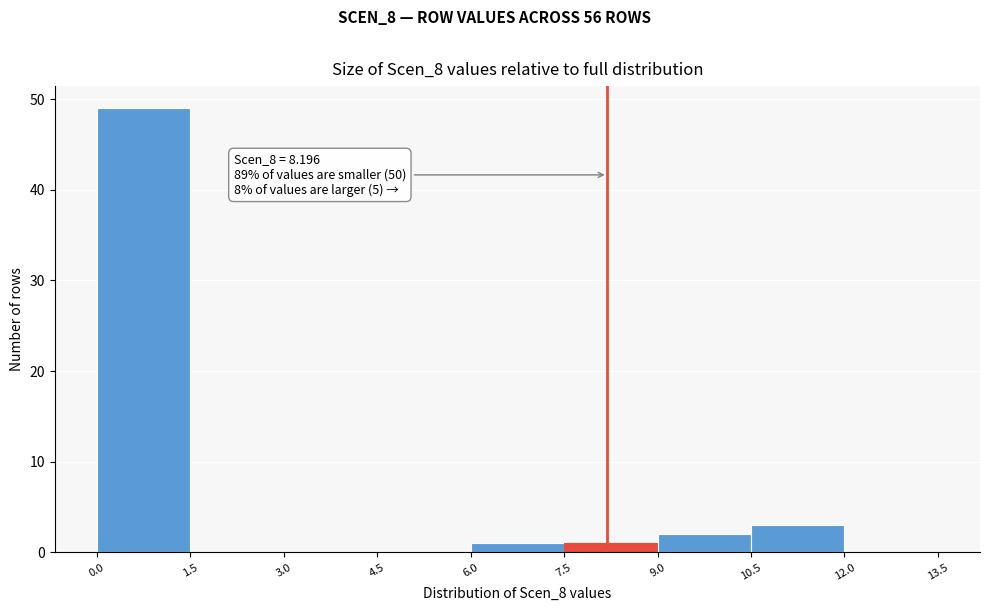

Over which range of the x-axis is the bar tallest?

0.0 to 1.5